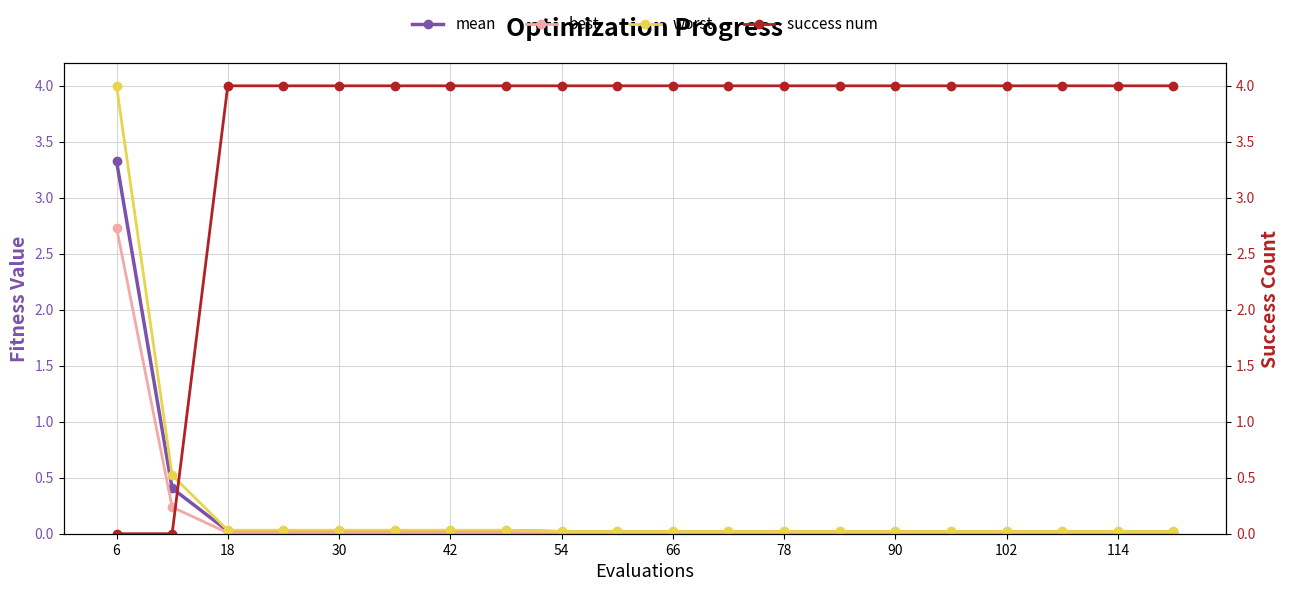

What is the highest value of the mean series?

3.3